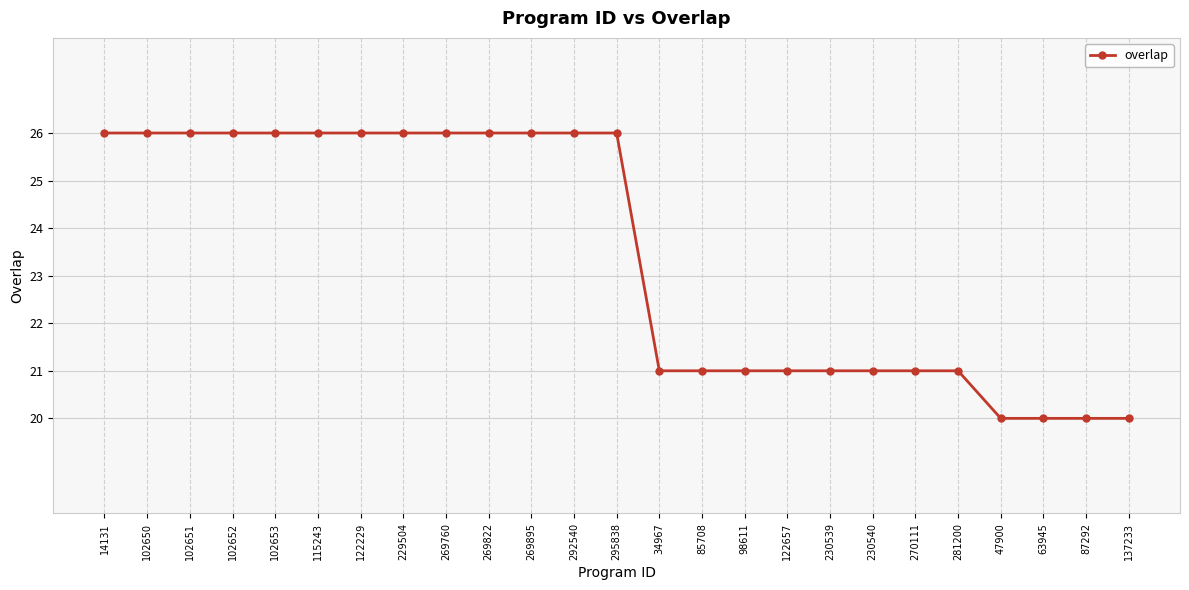

The chart shows a value of 21 at 230539. True or false?

True